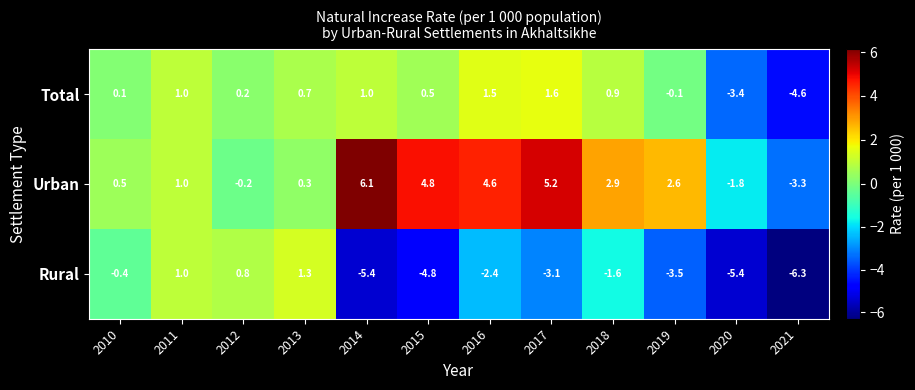

What is the smallest value displayed?

-6.3